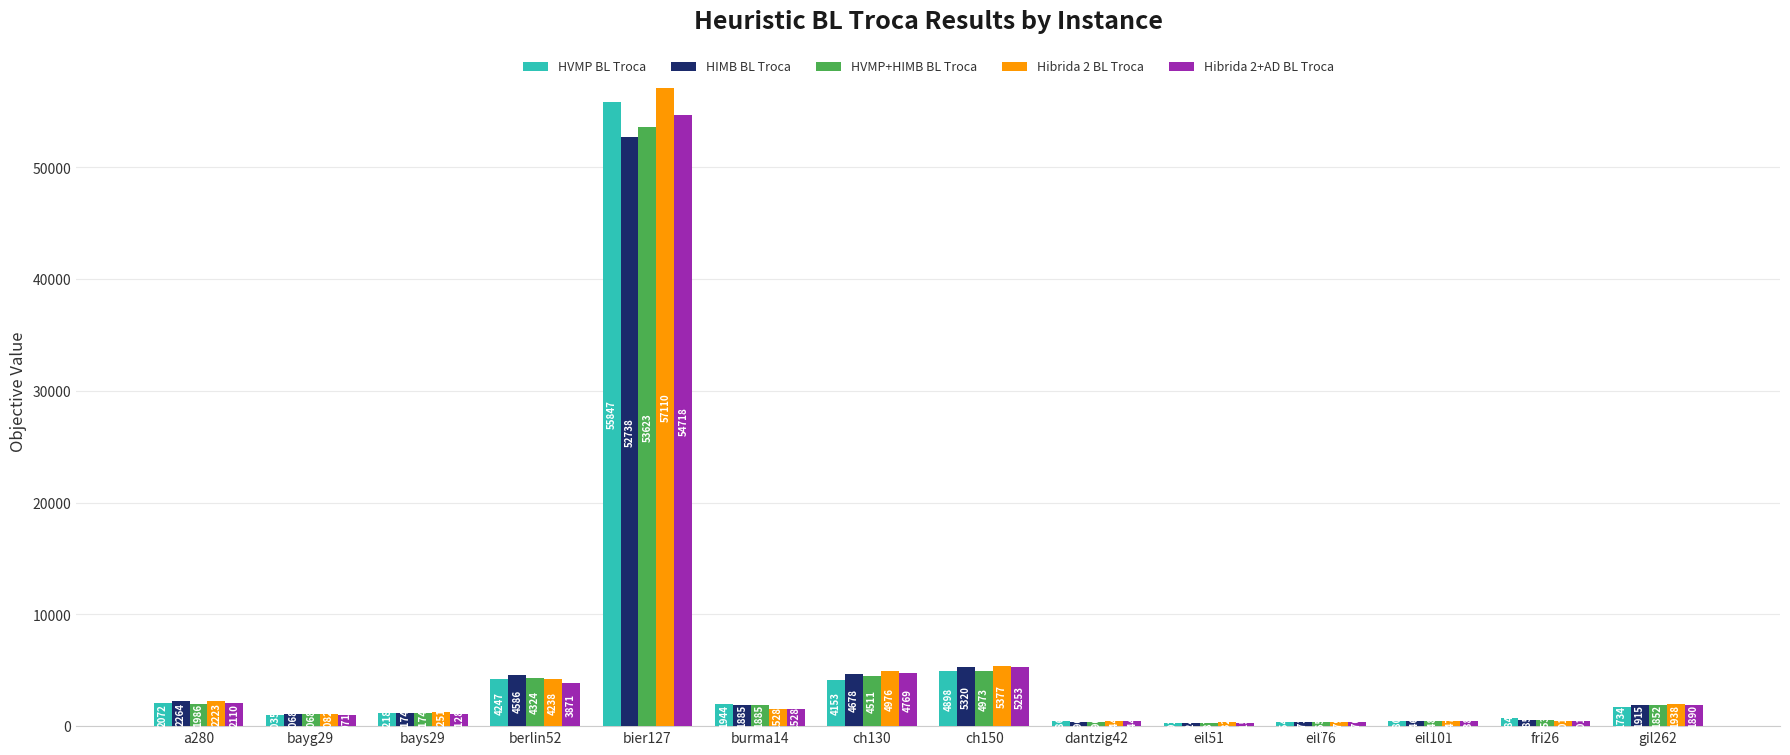

How many distinct data groups are displayed?

5